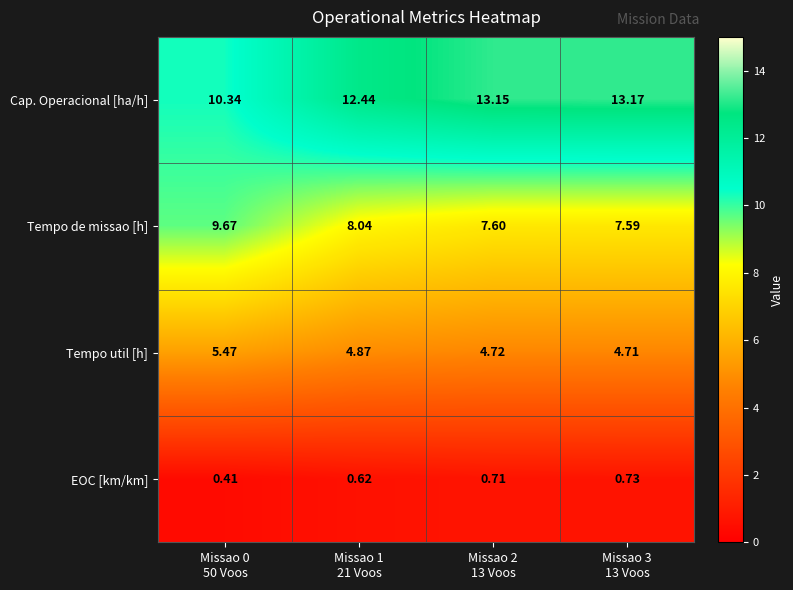

List the series in order of their peak value, lowest first.

EOC [km/km], Tempo util [h], Tempo de missao [h], Cap. Operacional [ha/h]